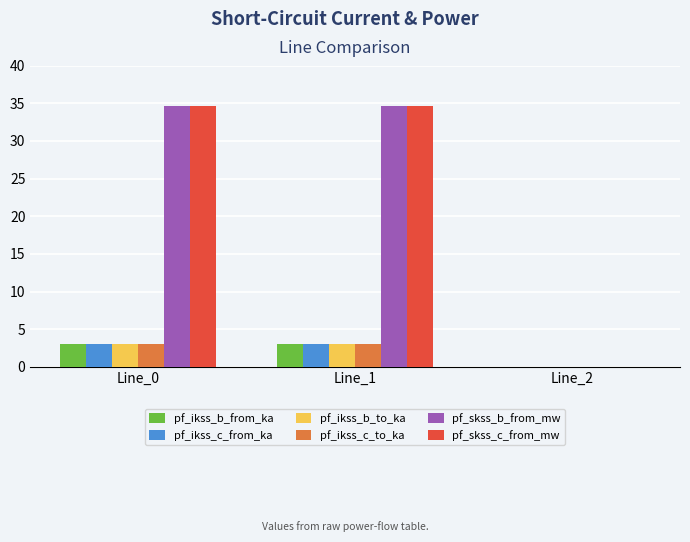

Where is pf_ikss_c_from_ka nearest to the value 1?

Line_2